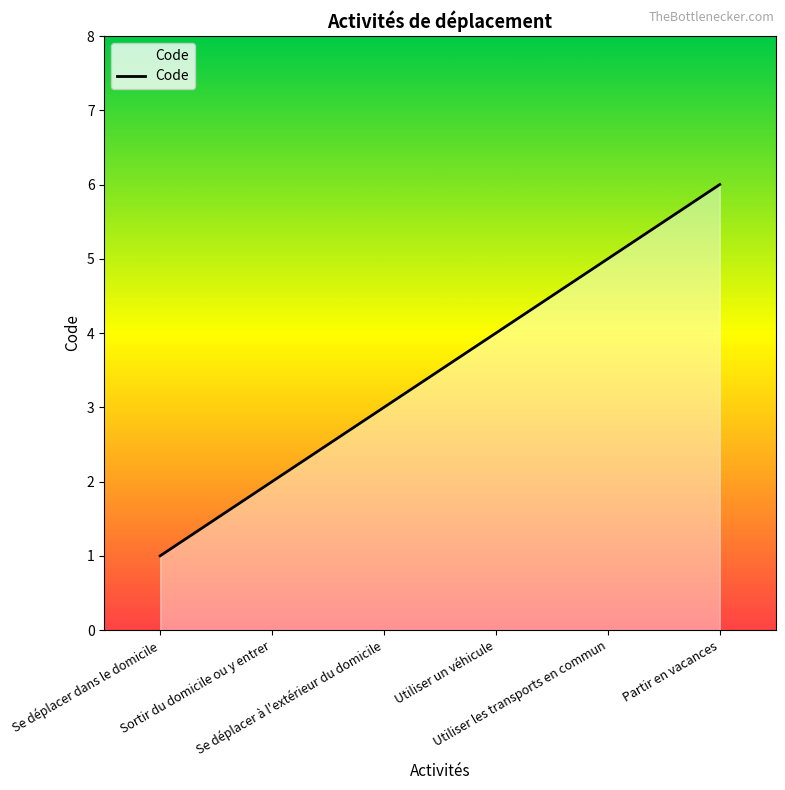

How many lines are shown in the chart?

1